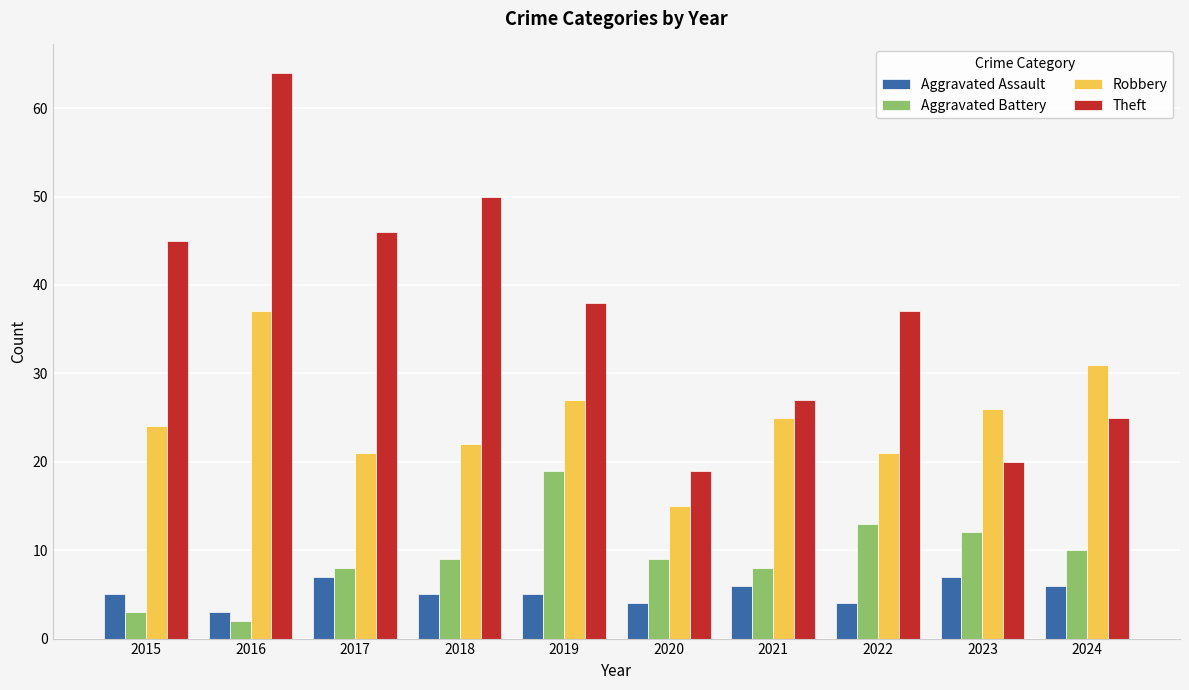

Reading left to right, extract all data points from this chart.

Aggravated Assault: 2015=5	2016=3	2017=7	2018=5	2019=5	2020=4	2021=6	2022=4	2023=7	2024=6
Aggravated Battery: 2015=3	2016=2	2017=8	2018=9	2019=19	2020=9	2021=8	2022=13	2023=12	2024=10
Robbery: 2015=24	2016=37	2017=21	2018=22	2019=27	2020=15	2021=25	2022=21	2023=26	2024=31
Theft: 2015=45	2016=64	2017=46	2018=50	2019=38	2020=19	2021=27	2022=37	2023=20	2024=25